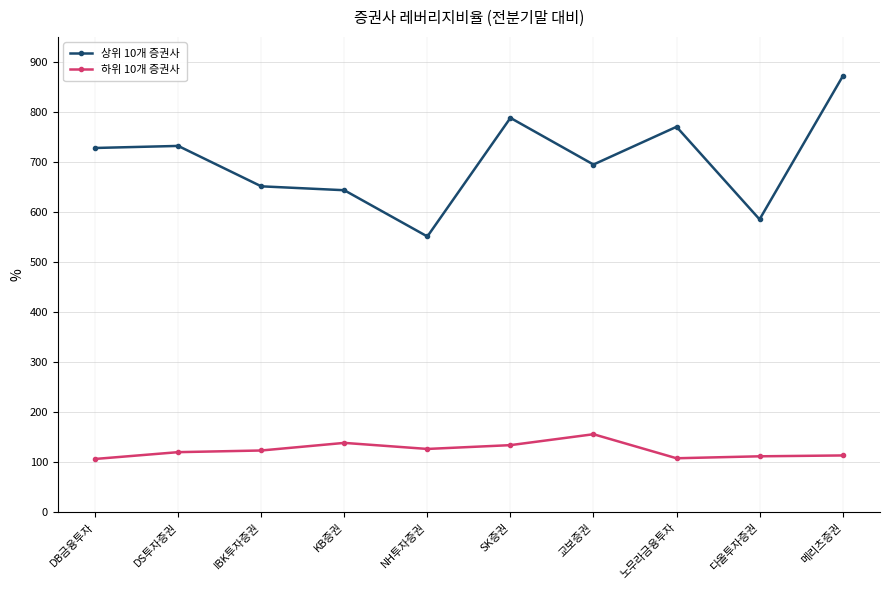

What is the sum of the 상위 10개 증권사 values at DB금융투자 and 메리츠증권?

1599.1